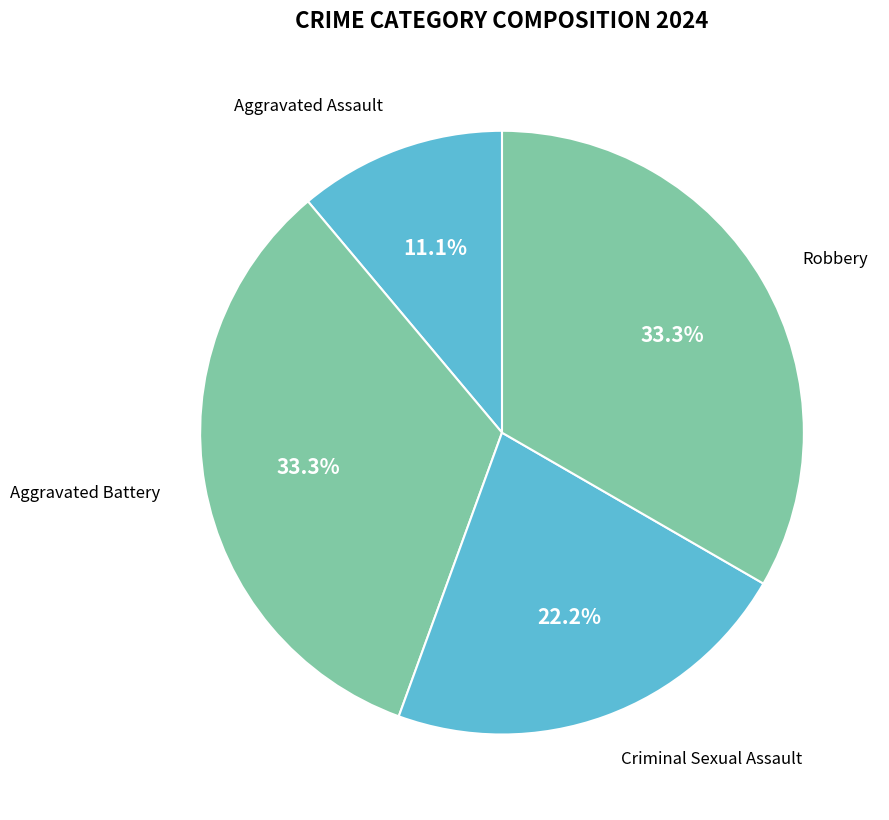

How many segments does this pie chart have?

4